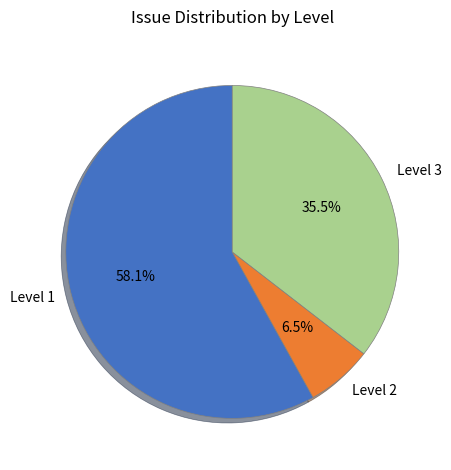

To the nearest percent, what is the combined percentage of Level 3 and Level 1?

94%